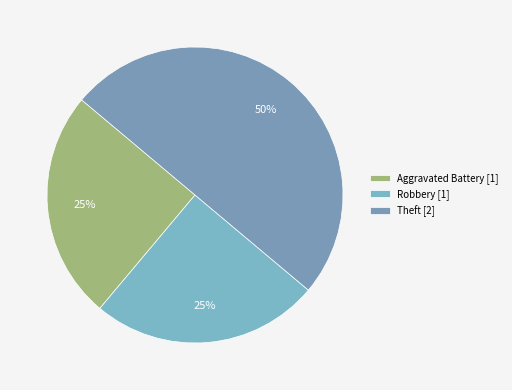

Count the number of slices in the pie.

3